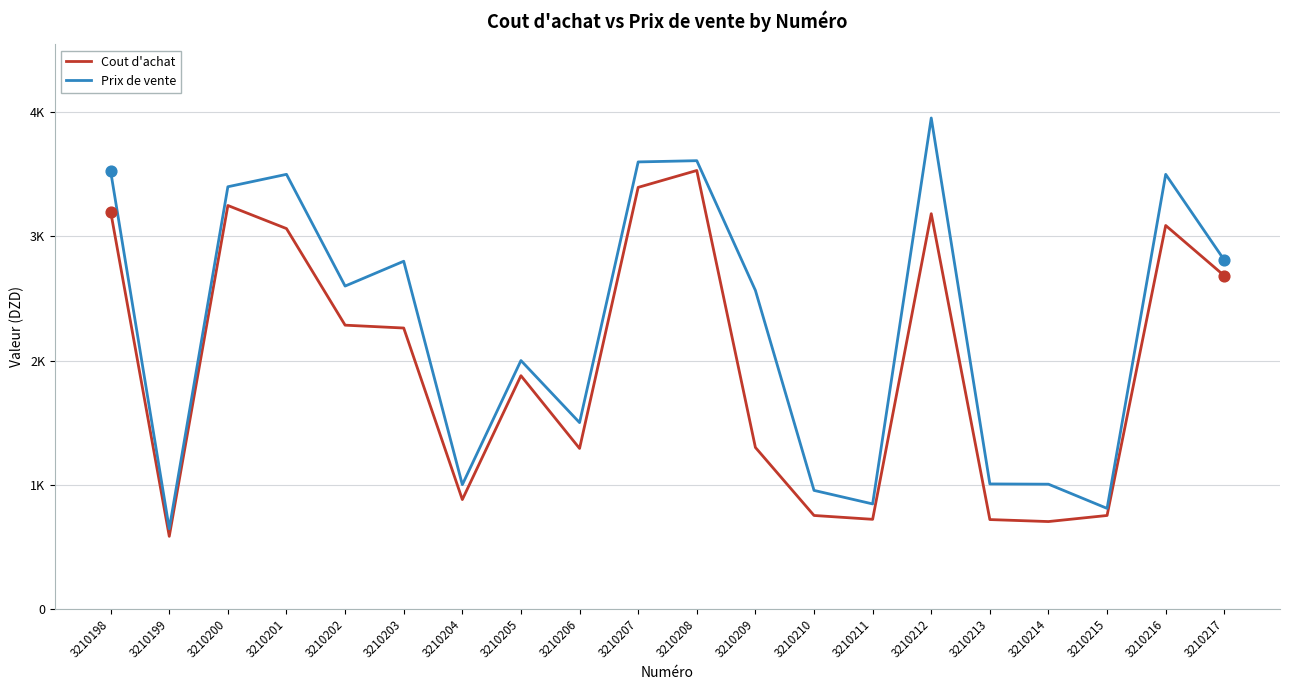

Is the value of Prix de vente at 3210198 greater than the value of Cout d'achat at 3210207?

Yes